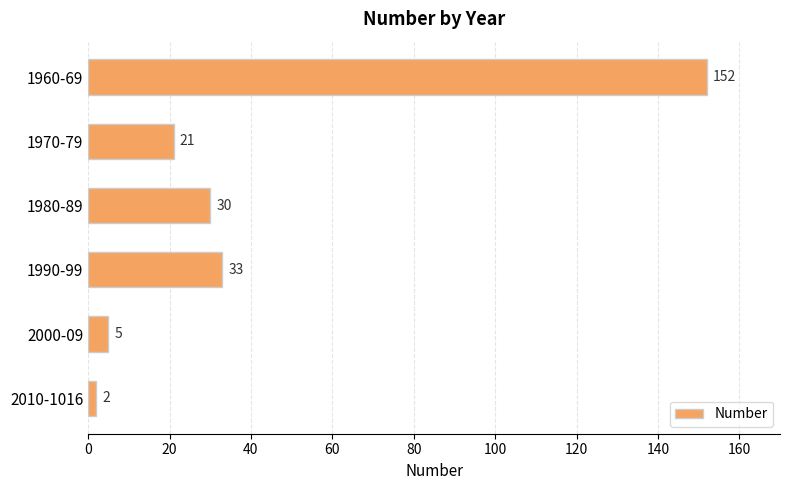

What is the difference between the maximum and minimum values?

150